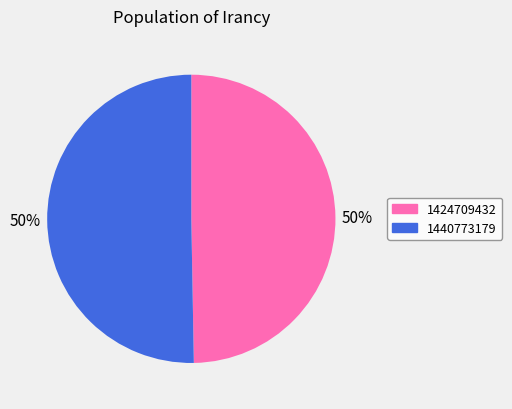

Which slice represents more than half of the pie?

1440773179